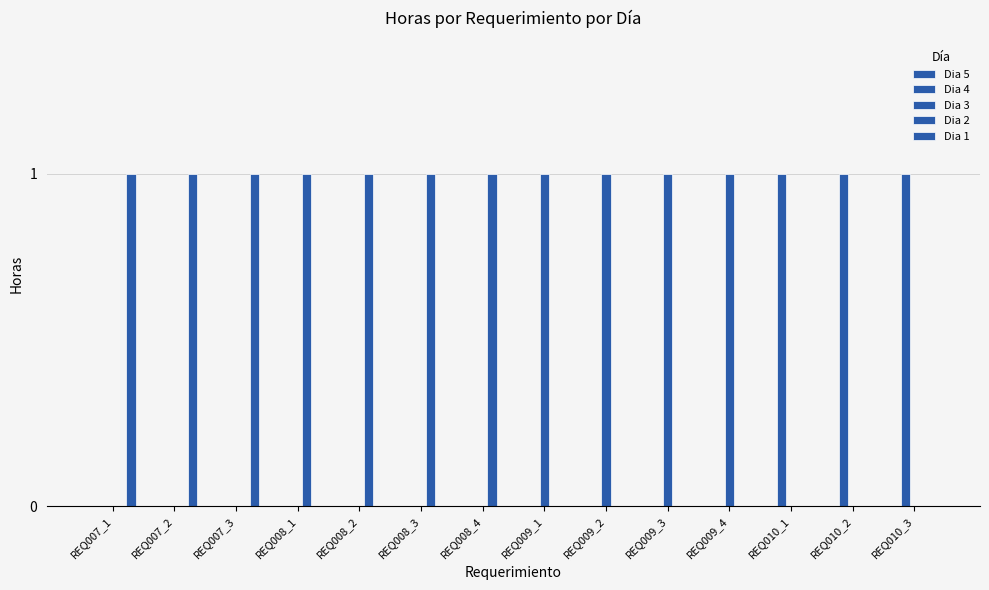

Between REQ007_1 and REQ010_3, which series saw the biggest shift?

Dia 4